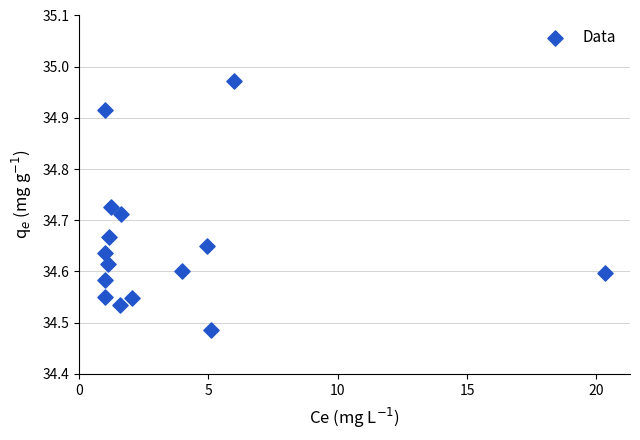

What is the range of Y values (max minus min)?

0.5